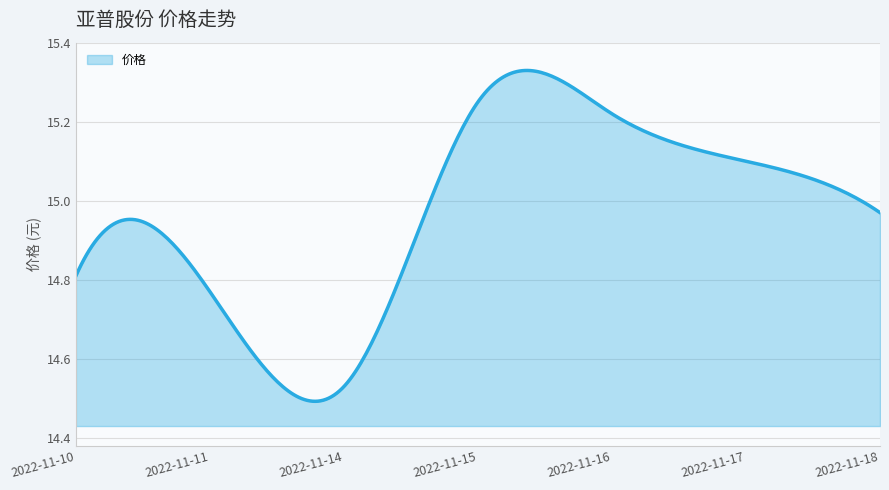

What is the difference between the maximum and minimum values?

0.8